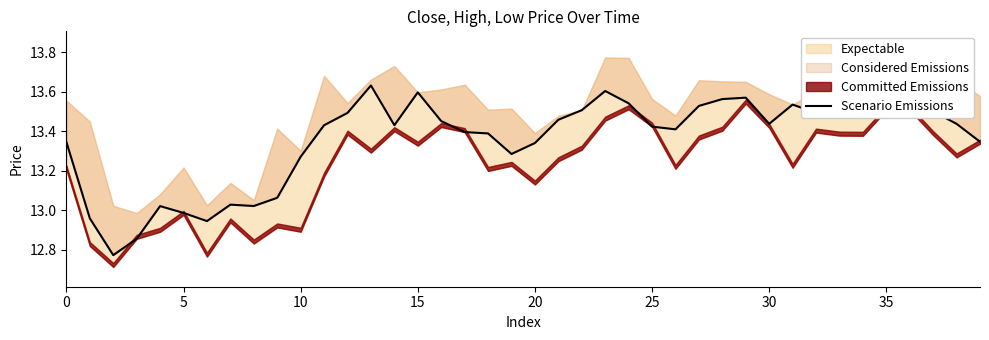

What is the difference between the maximum and second lowest values?

0.8